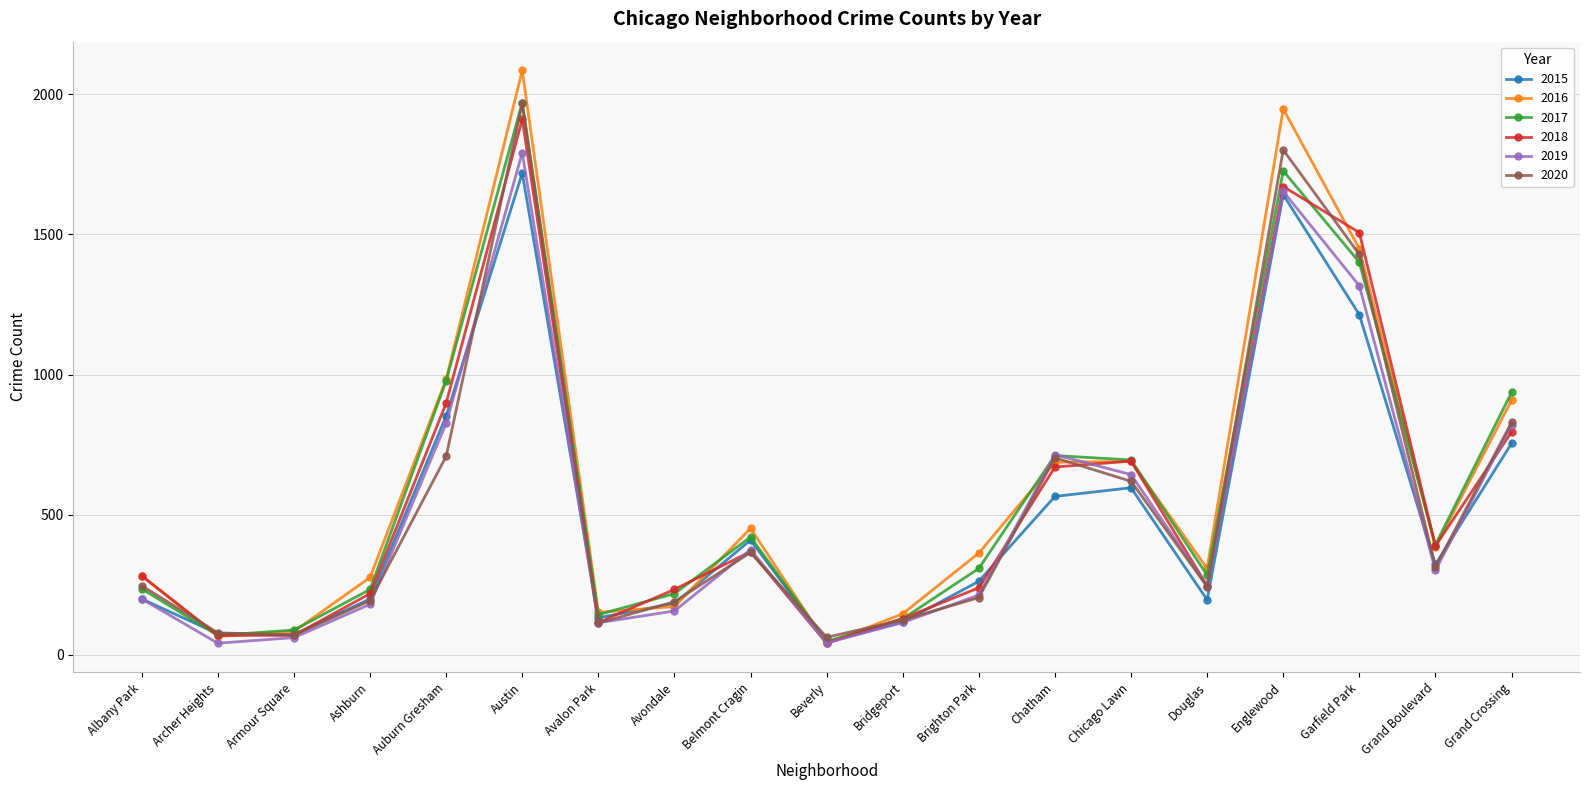

Where is the first local minimum for 2017?

Archer Heights